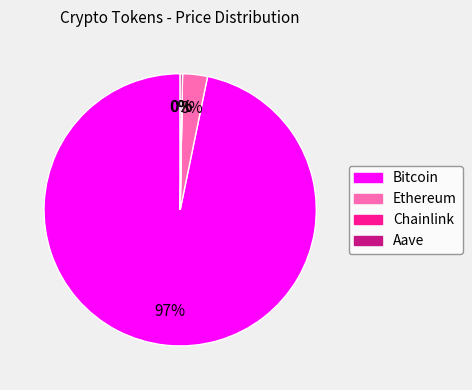

To the nearest percent, what is the difference between the largest and smallest slice percentages?

97%